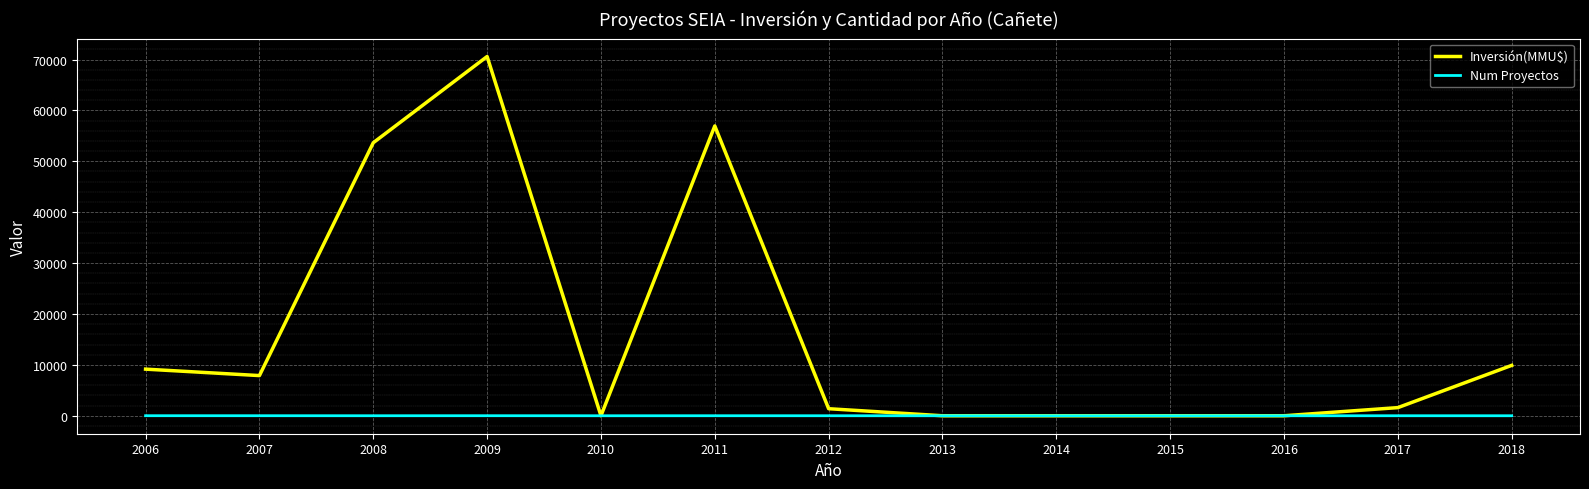

What is the sum of all Inversión(MMU$) values?

211139